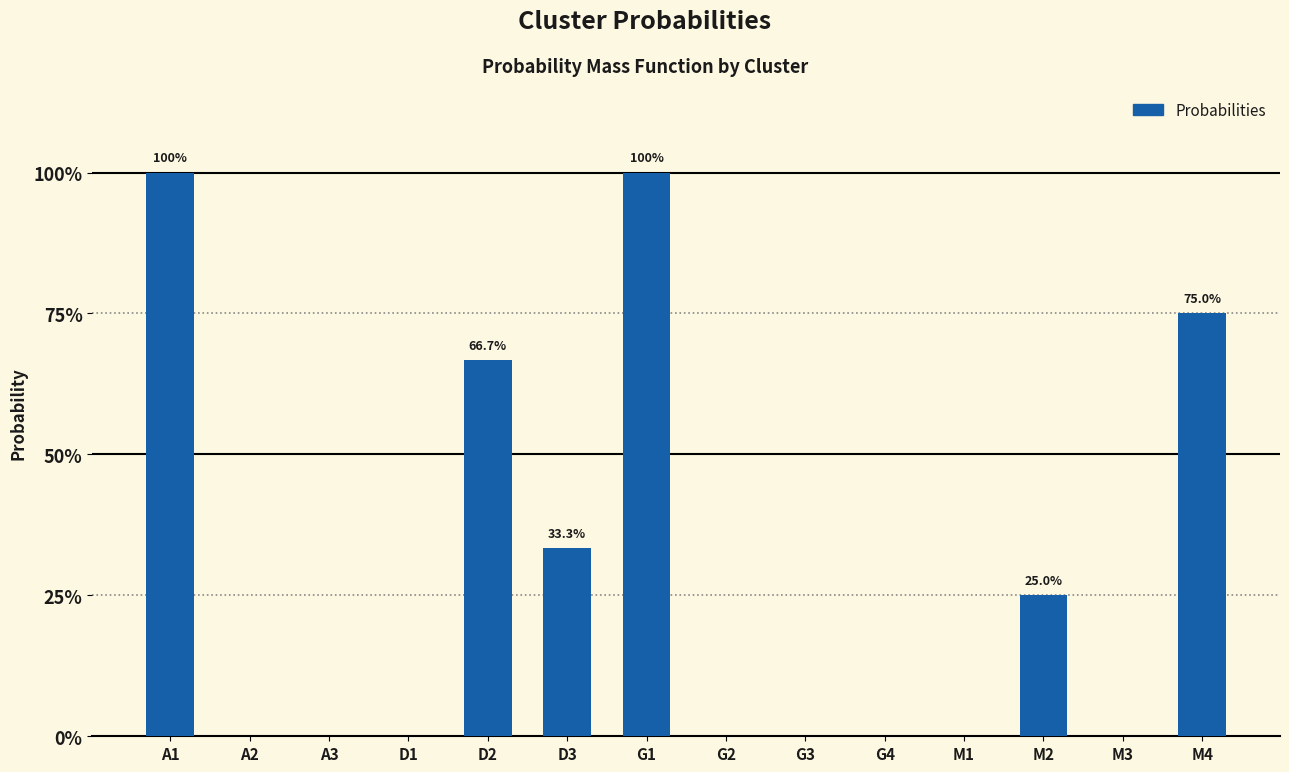

What is the approximate value at A1?

1.0